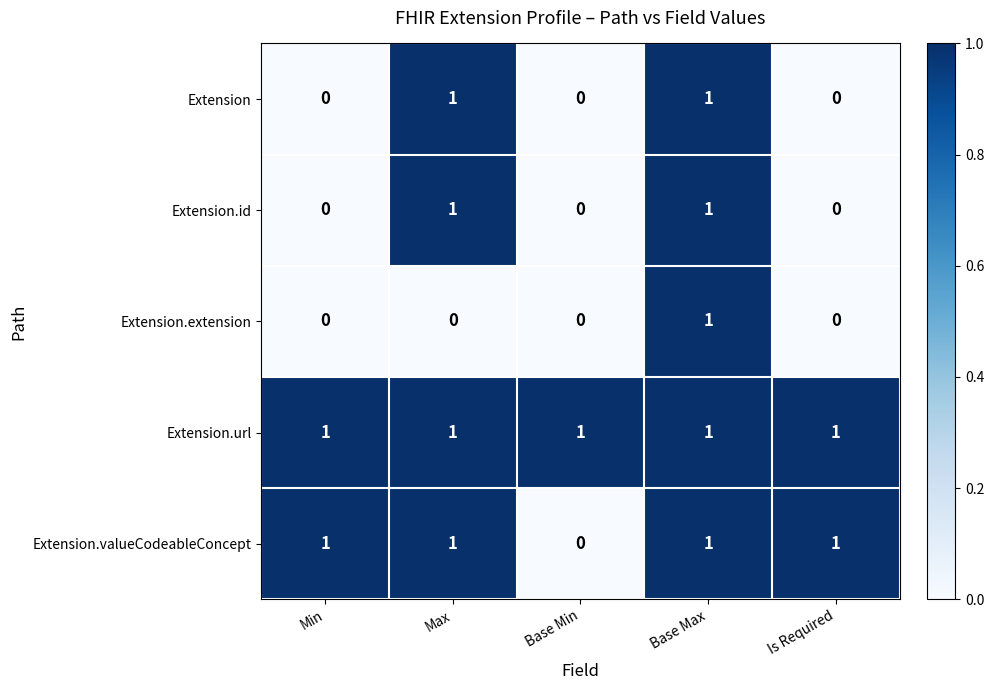

What is the maximum value shown in the chart?

1